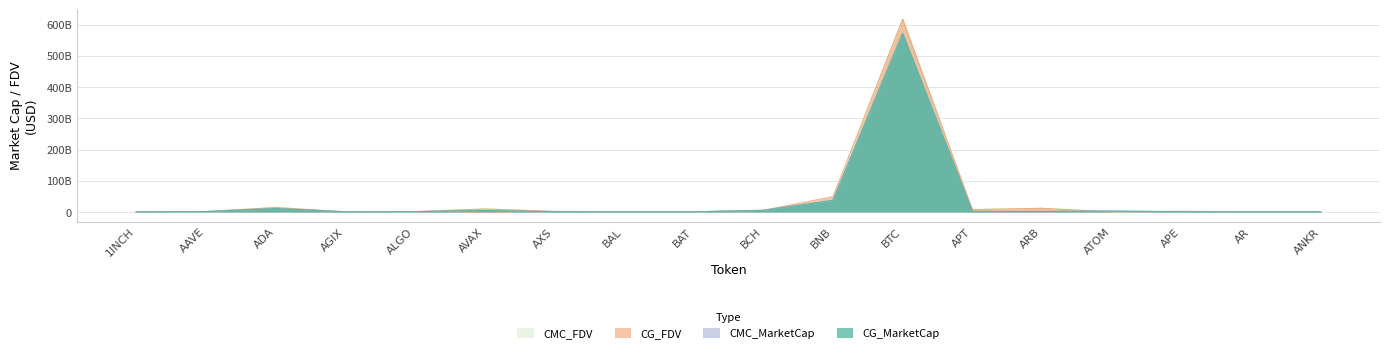

True or false: CG_FDV has more than 0 interior local peaks.

True